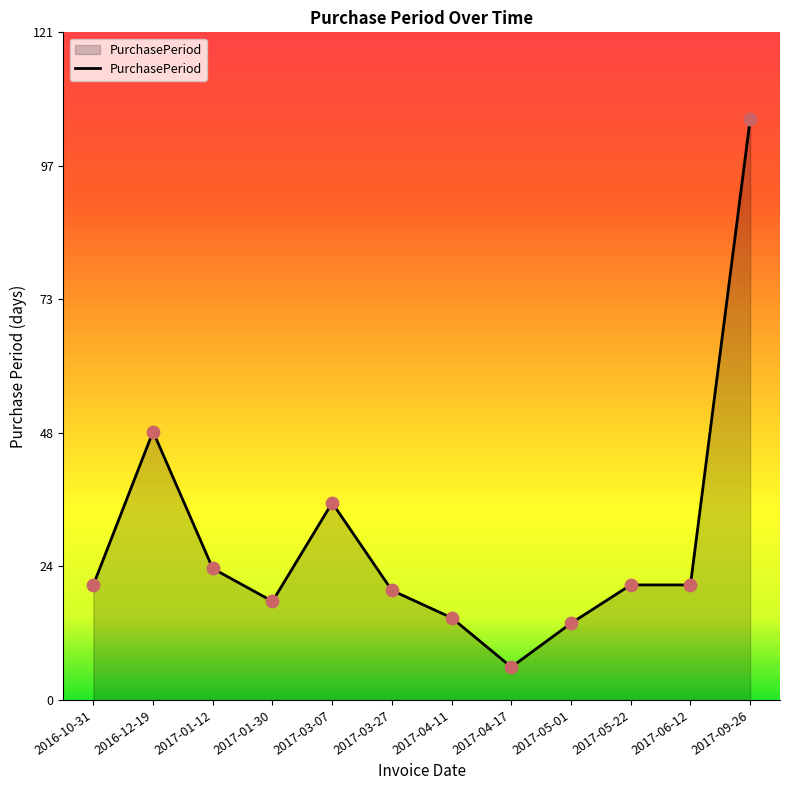

What is the change in value from 2016-12-19 to 2017-04-11?

-34